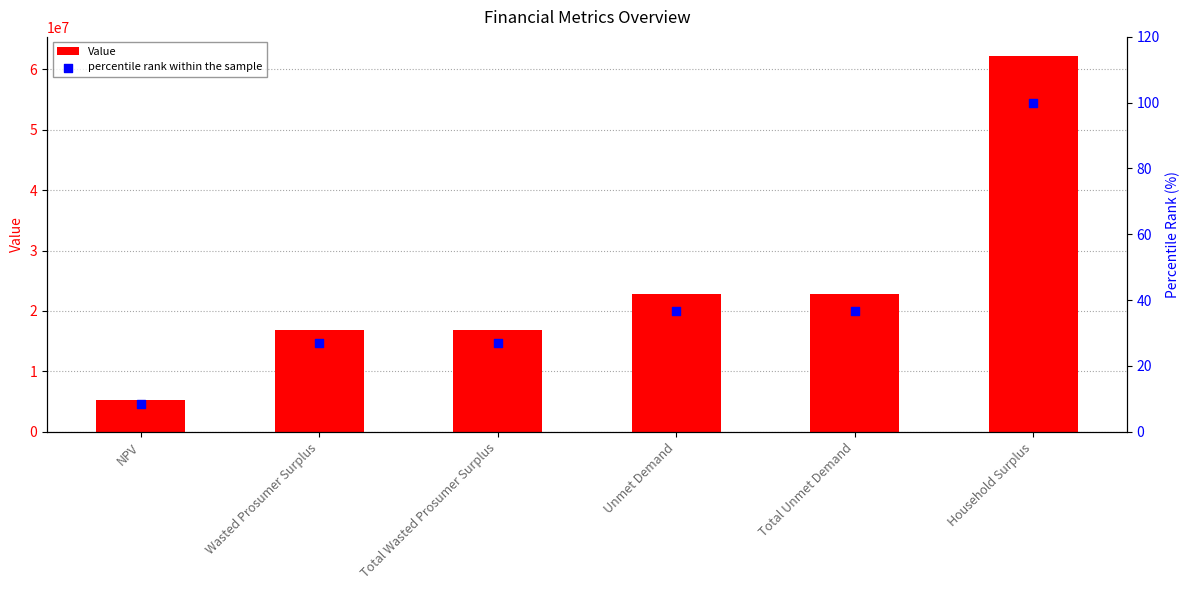

Which series reaches the maximum Y coordinate?

Value